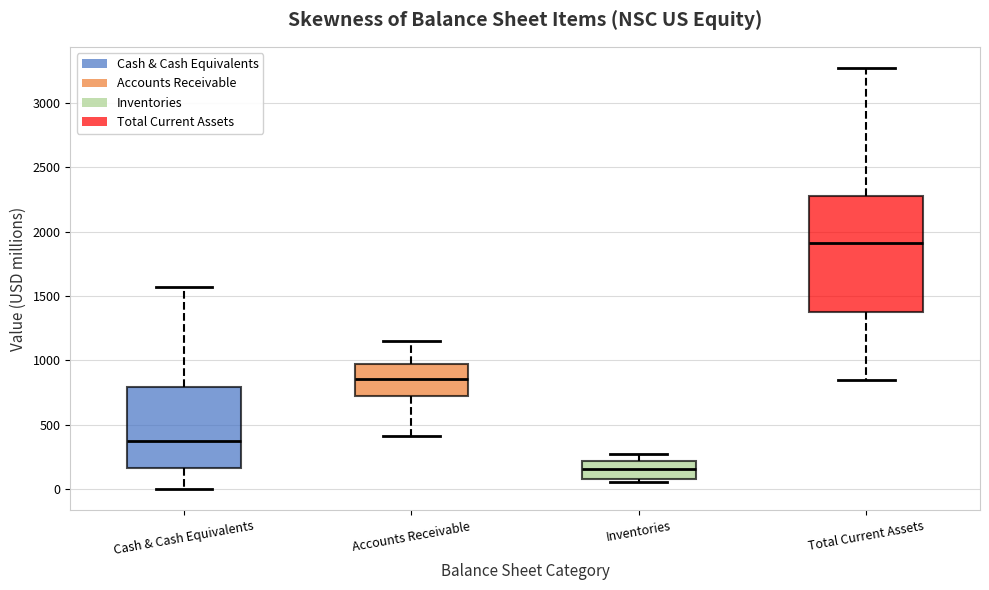

Reading left to right, read every box against the y-axis: the position of its median line, the range the box covers, and the ends of its whiskers. The values are not printed on the chart, so give them approximately, as read against the axis.

Cash & Cash Equivalents: median 350, box 150 to 800, whiskers 0 to 1550
Accounts Receivable: median 850, box 750 to 950, whiskers 400 to 1150
Inventories: median 150, box 100 to 200, whiskers 50 to 250
Total Current Assets: median 1900, box 1400 to 2300, whiskers 850 to 3250